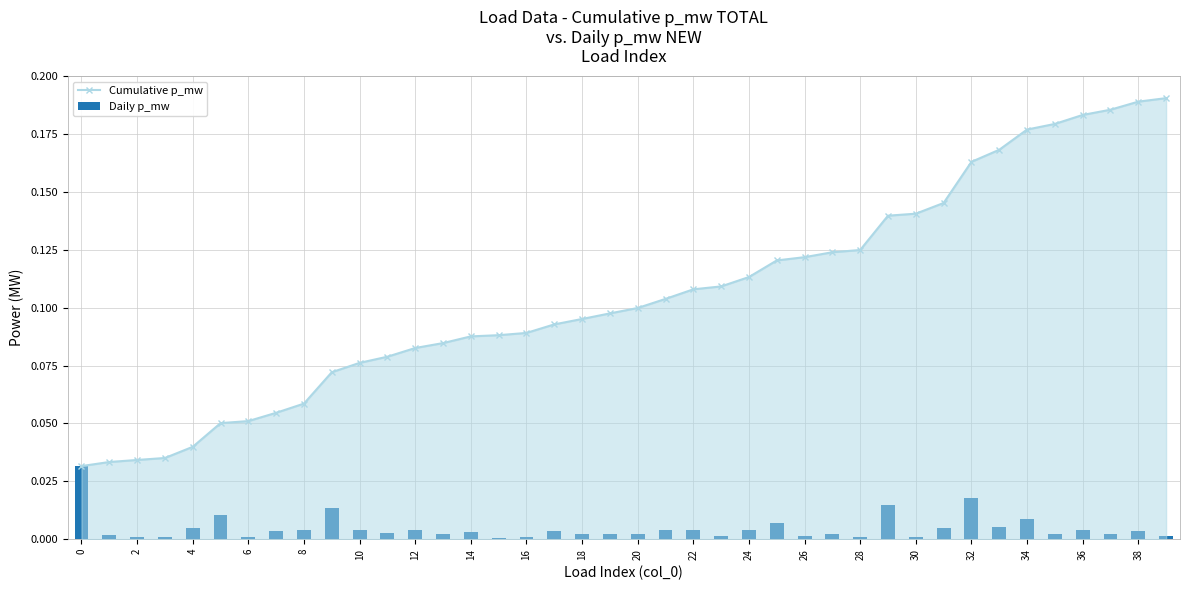

What is the total value across all series at 10?

0.1